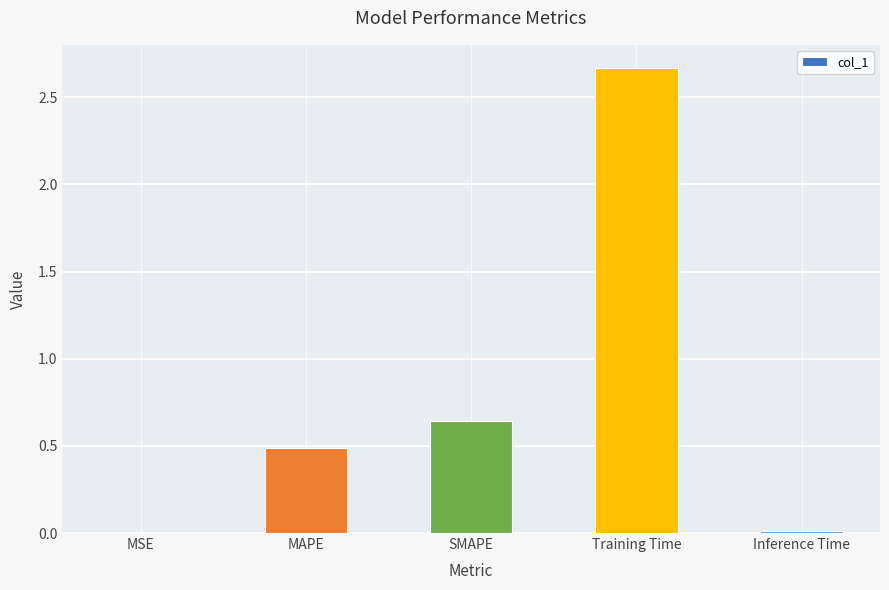

What is the average value?

0.8